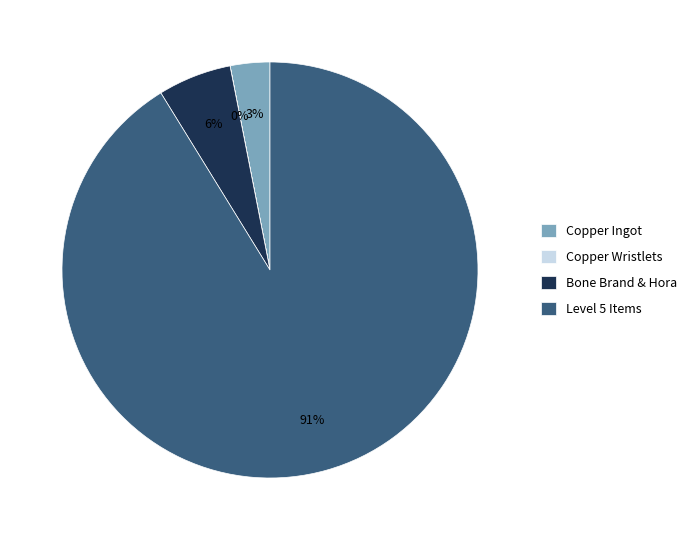

To the nearest percent, what is the combined percentage of Level 5 Items and Bone Brand & Hora?

97%